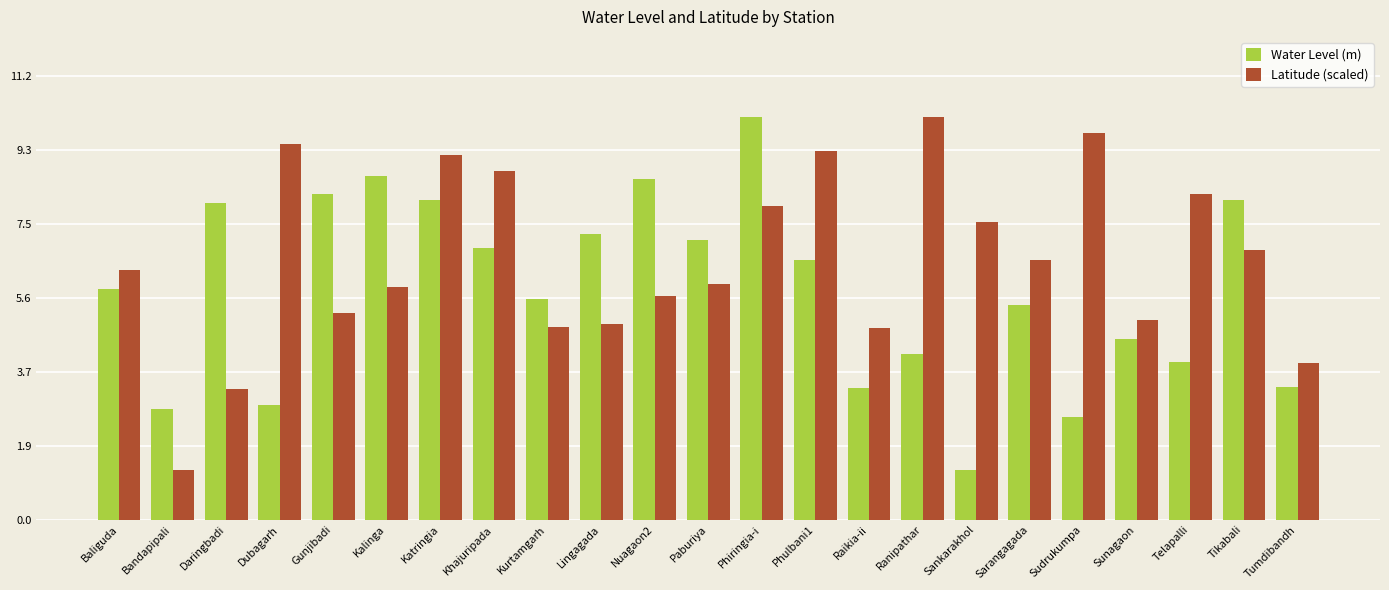

At which label does Water Level (m) reach its minimum?

Sankarakhol